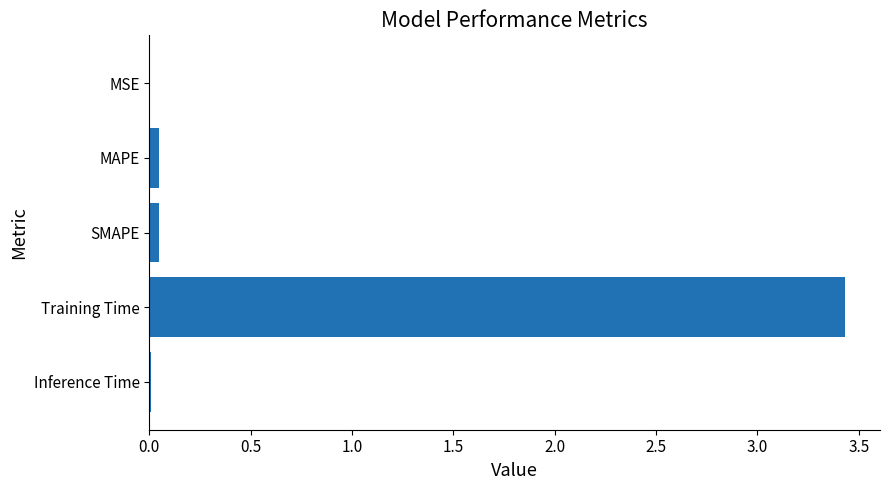

How many distinct data groups are displayed?

1